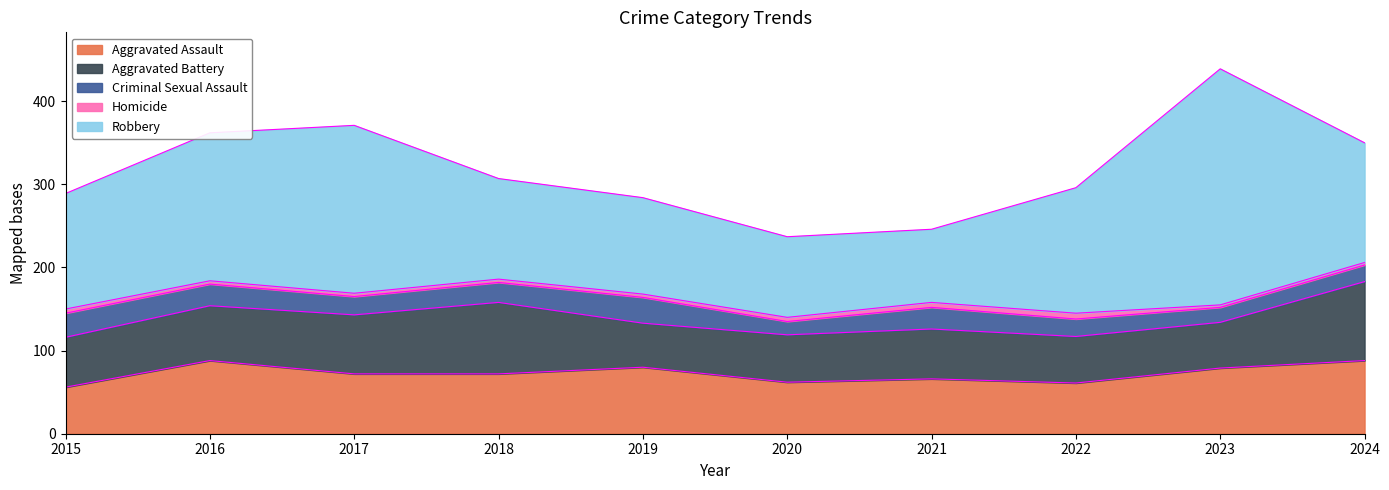

Count the number of categories in the chart.

10